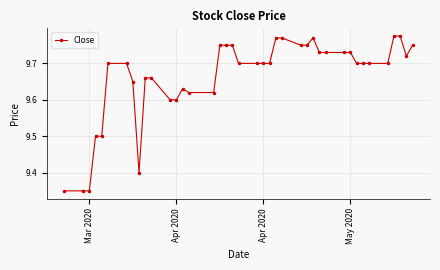

How many lines are shown in the chart?

1